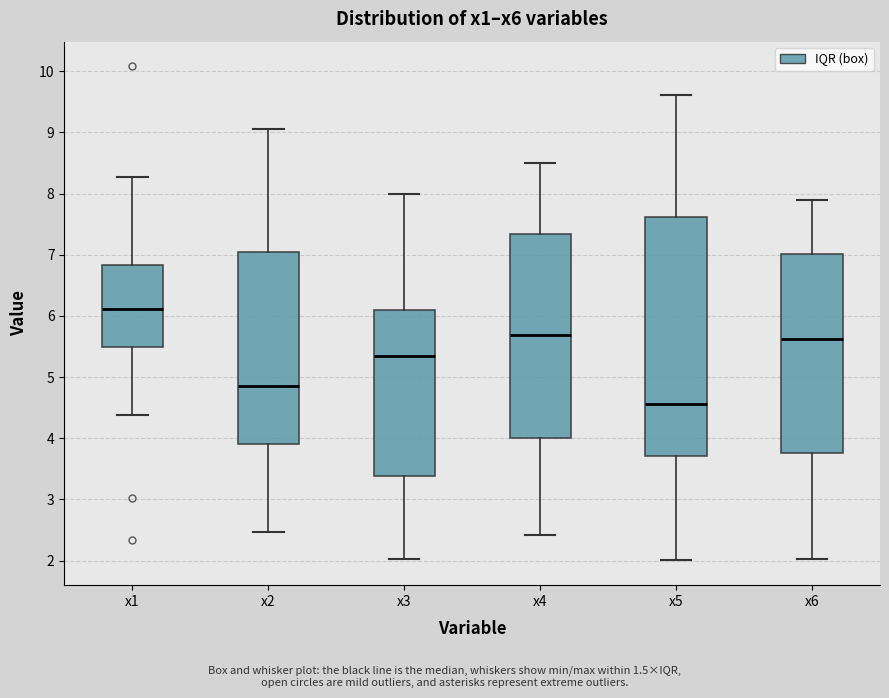

Where does the lower whisker of the box for x4 end on the y-axis? The values are not printed on the chart, so give them approximately, as read against the axis.

2.4